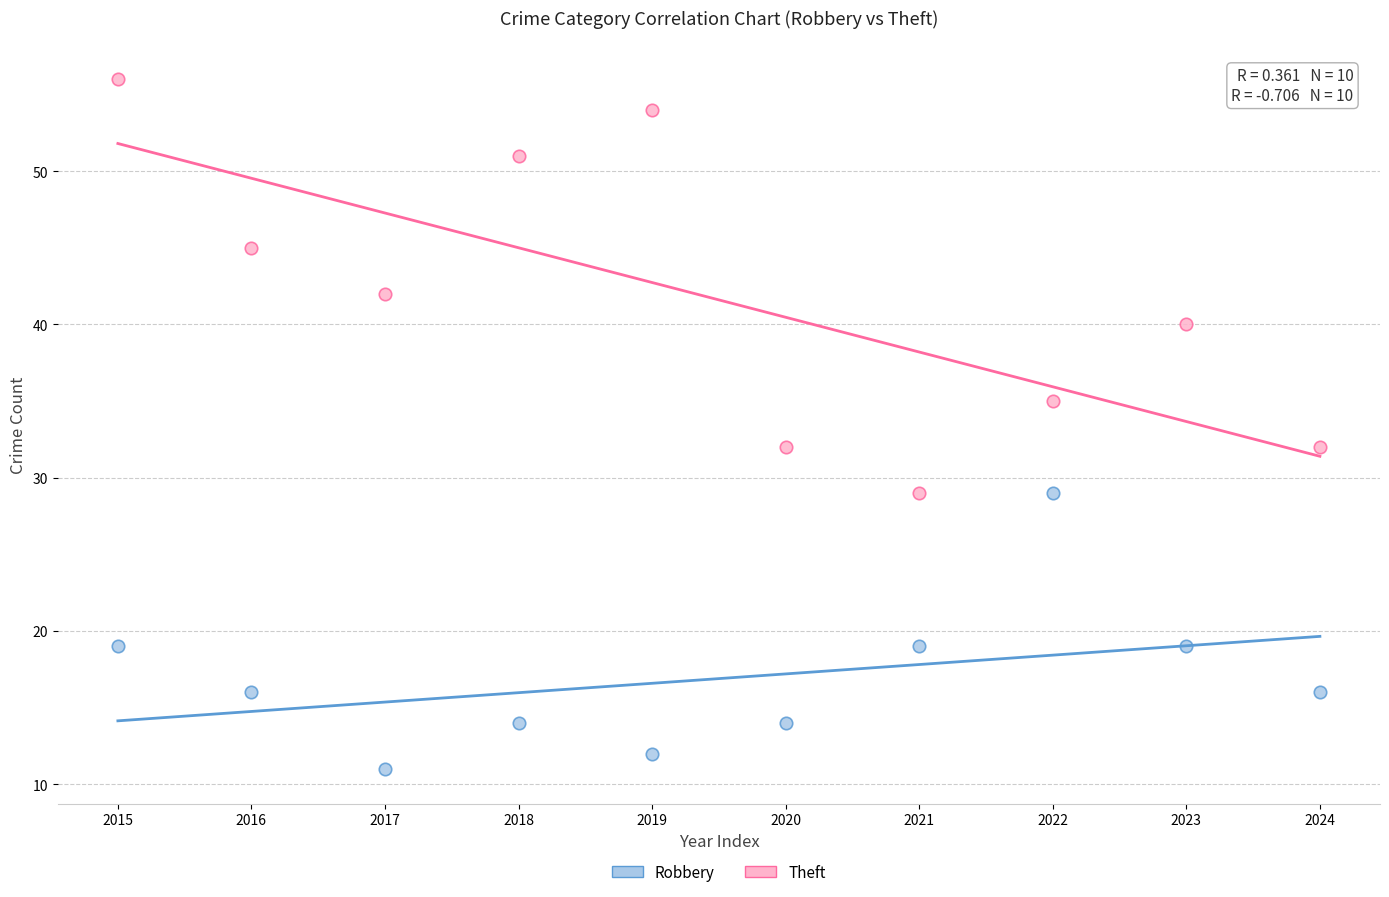

What are all the series names shown in the legend?

Robbery, Theft